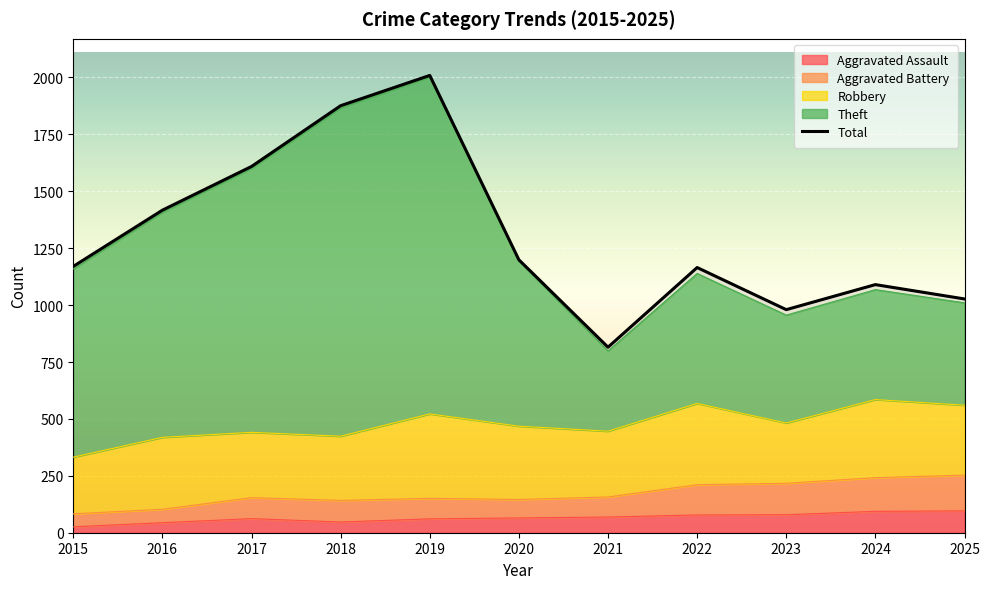

How many interior local valleys (lower than both neighbors) does the data have?

2